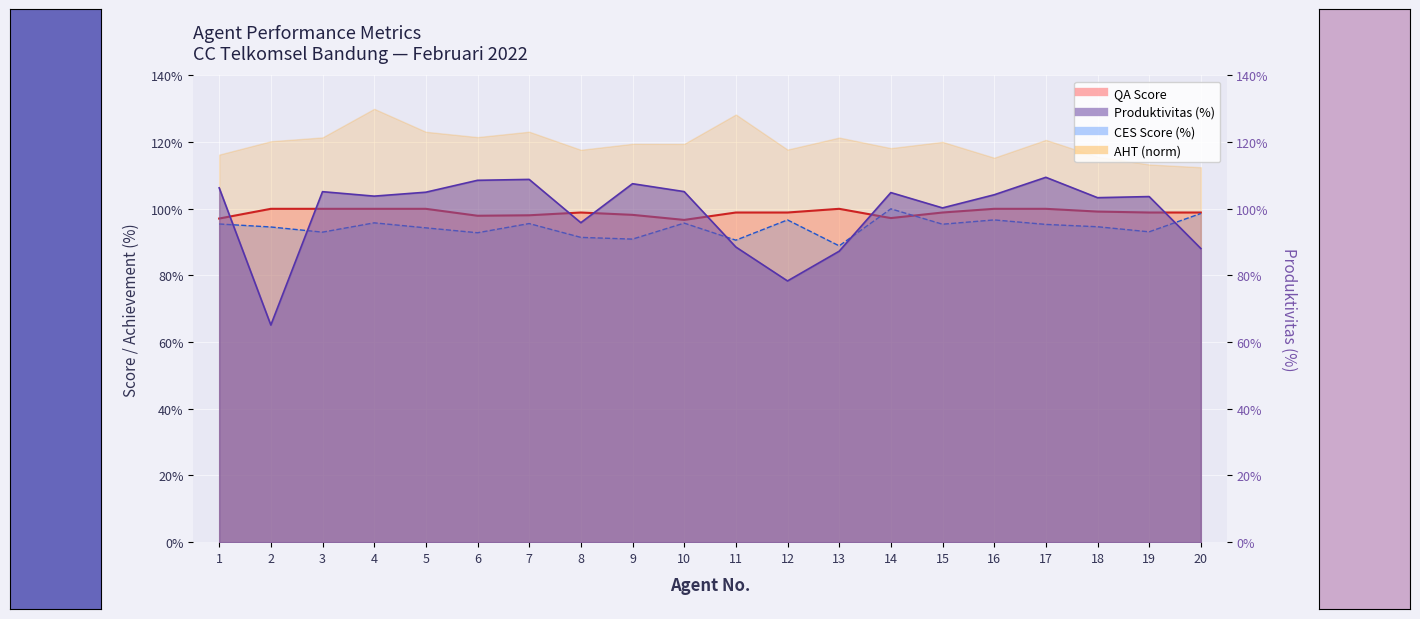

Is the value of Produktivitas at 2 greater than the value of QA Score at 13?

No